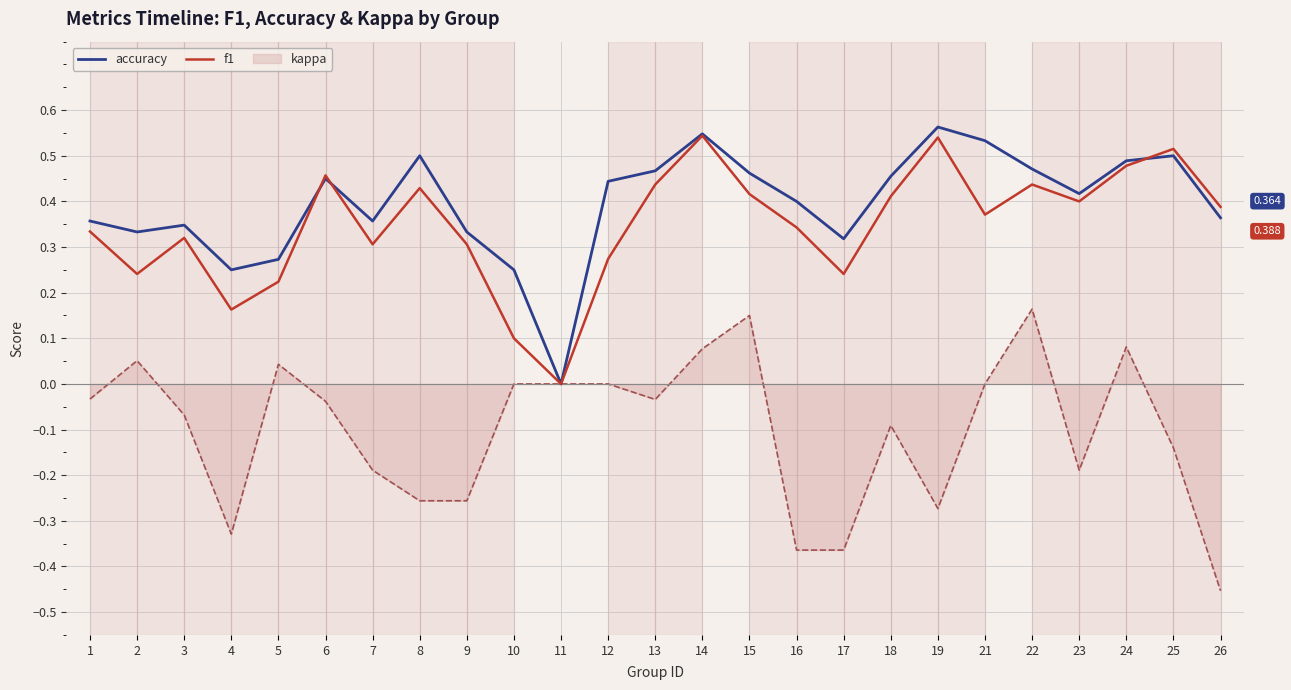

Which series has the widest spread of values?

kappa